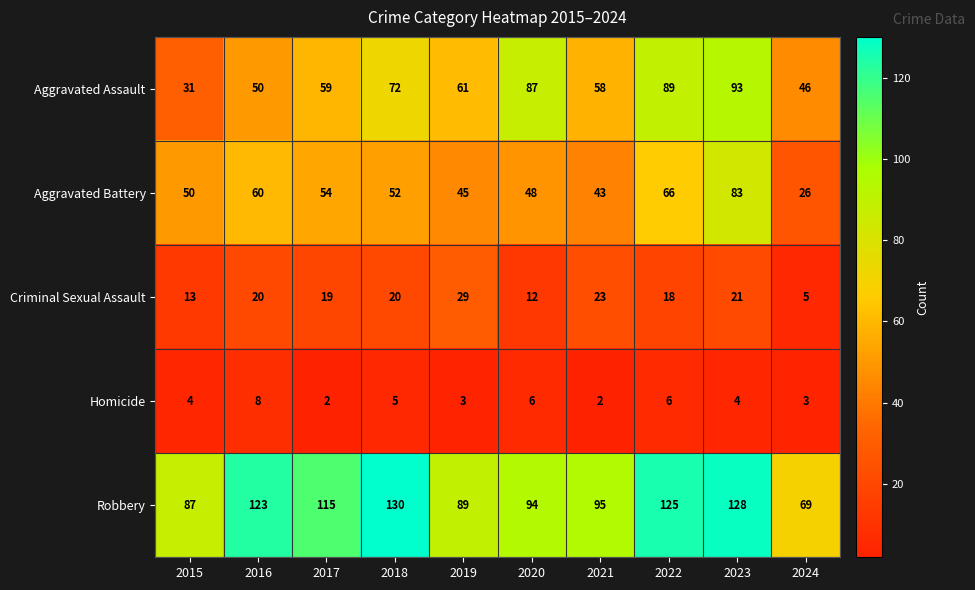

Read the Aggravated Assault value at 2017, to the nearest 10.

60